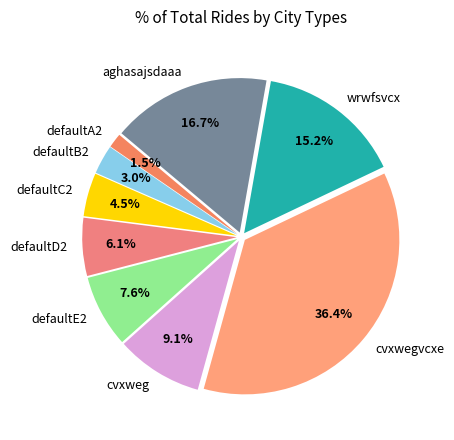

Rank the categories by value from highest to lowest.

cvxwegvcxe, aghasajsdaaa, wrwfsvcx, cvxweg, defaultE2, defaultD2, defaultC2, defaultB2, defaultA2